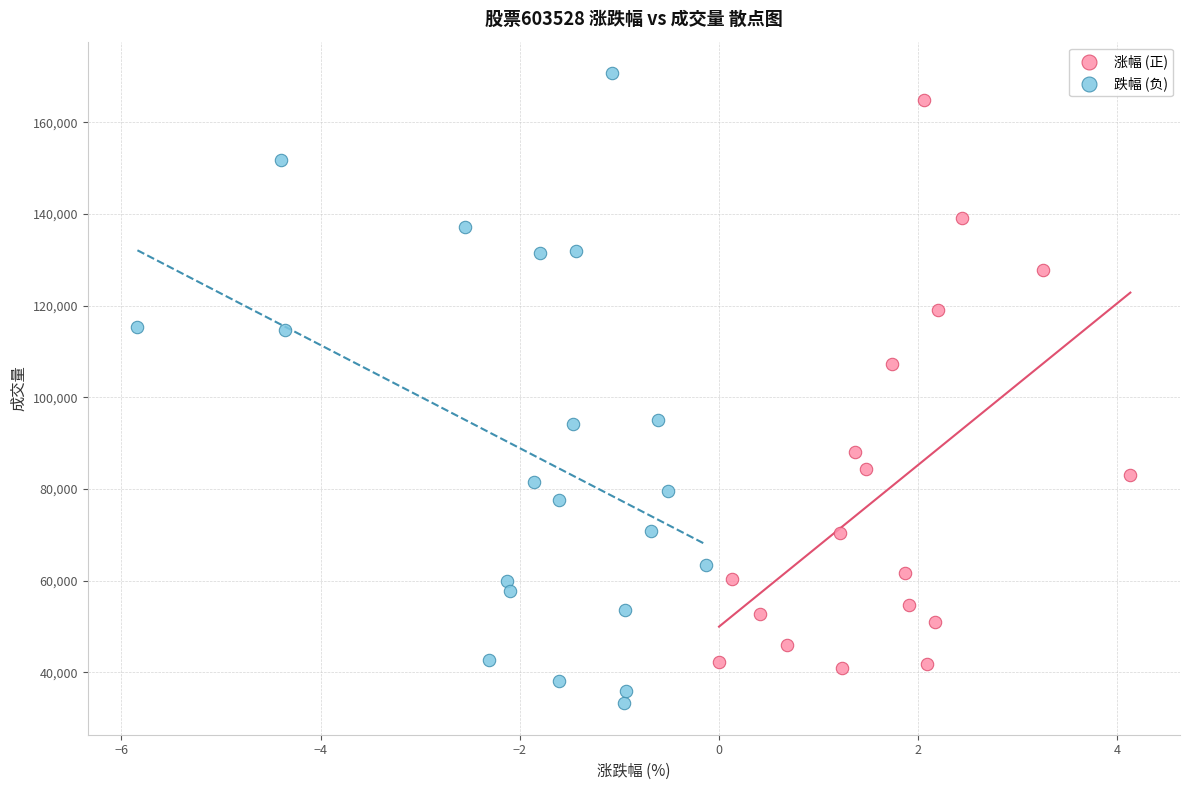

Which series contains the lowest Y value?

跌幅 (负)